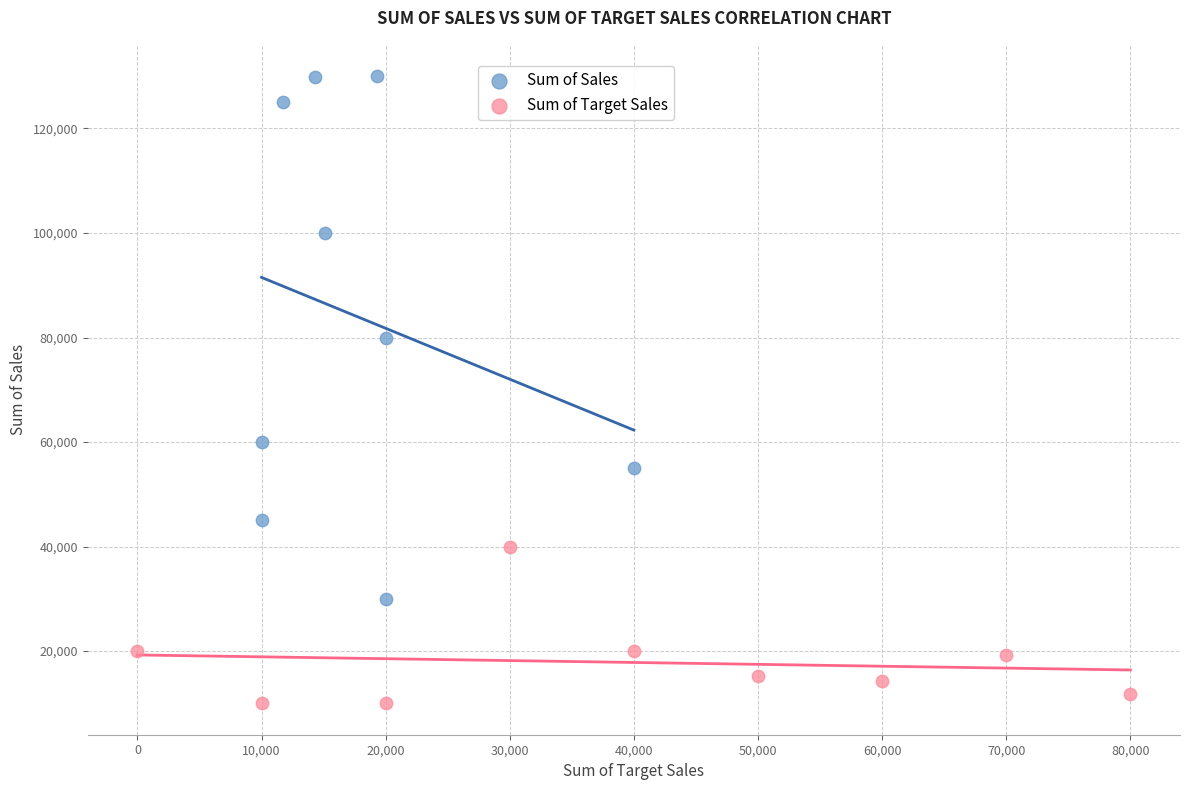

Which series reaches the minimum Y coordinate?

Sum of Target Sales